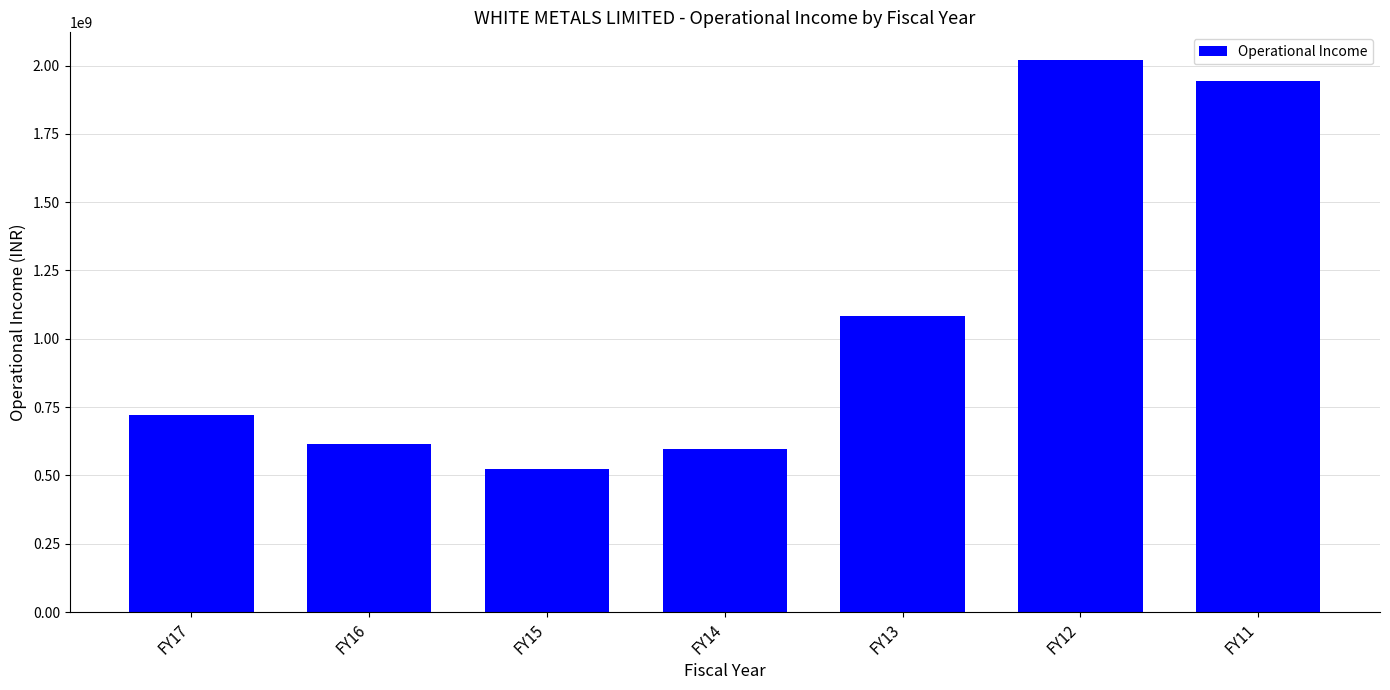

Reading right to left, list all the values displayed in this chart.

1942097975.0	2020678103.0	1084288789.0	596768849.8	525214528.0	615526135.0	720979577.0